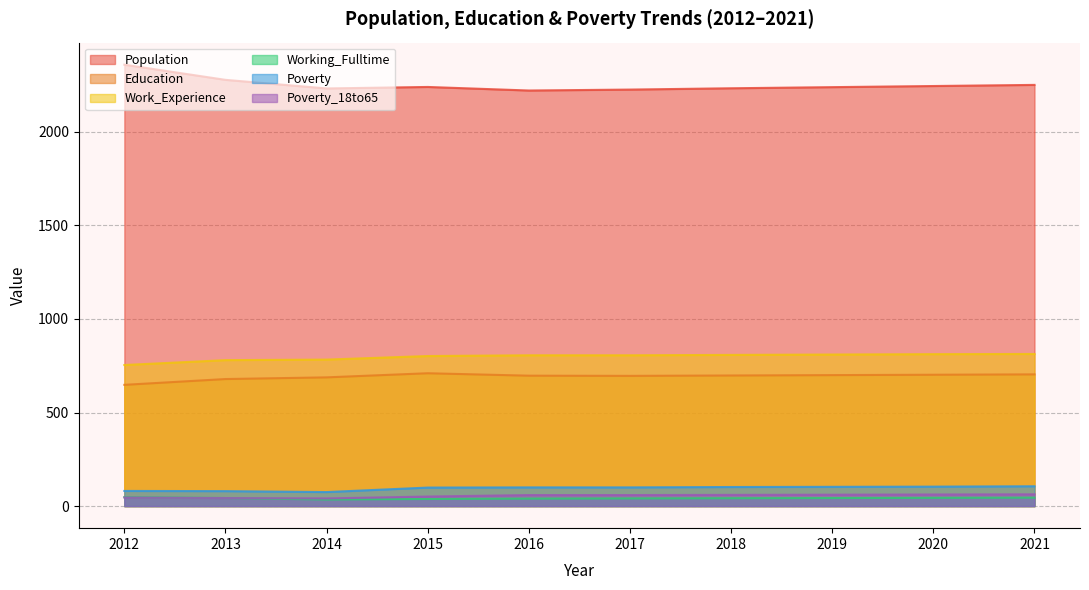

Reading right to left, transcribe all the data shown in this chart.

Population: 2021=2251	2020=2245	2019=2239	2018=2233	2017=2226	2016=2221	2015=2240	2014=2232	2013=2278	2012=2359
Education: 2021=704	2020=702	2019=700	2018=698	2017=696	2016=697	2015=710	2014=688	2013=679	2012=648
Work_Experience: 2021=813	2020=812	2019=810	2018=808	2017=806	2016=806	2015=802	2014=783	2013=780	2012=754
Working_Fulltime: 2021=45	2020=44	2019=43	2018=42	2017=41	2016=40	2015=38	2014=35	2013=43	2012=48
Poverty: 2021=106	2020=104	2019=103	2018=102	2017=100	2016=100	2015=99	2014=75	2013=80	2012=81
Poverty_18to65: 2021=63	2020=62	2019=61	2018=60	2017=59	2016=59	2015=51	2014=41	2013=43	2012=46